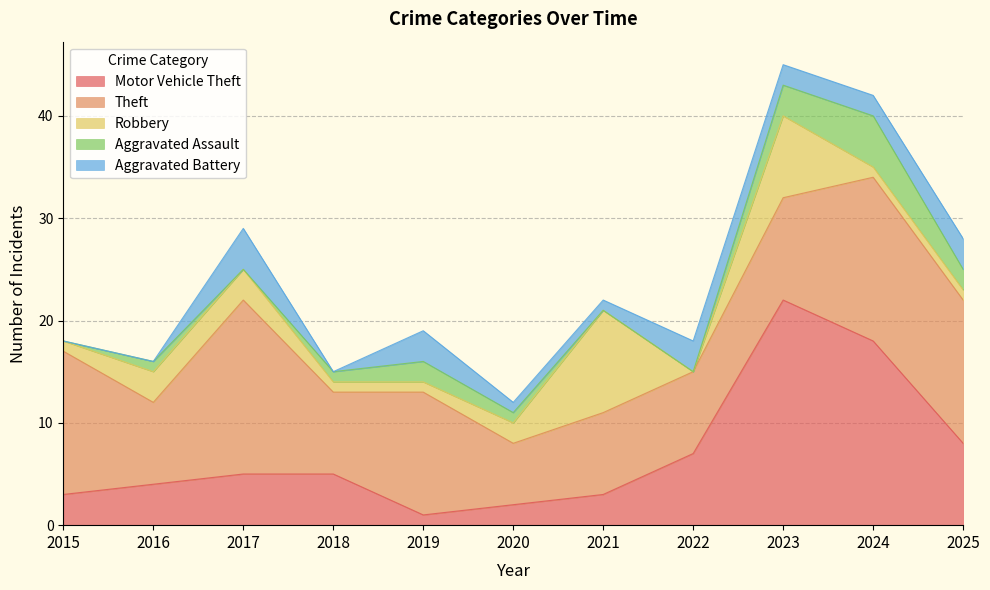

At which category does Theft reach its first local peak?

2017